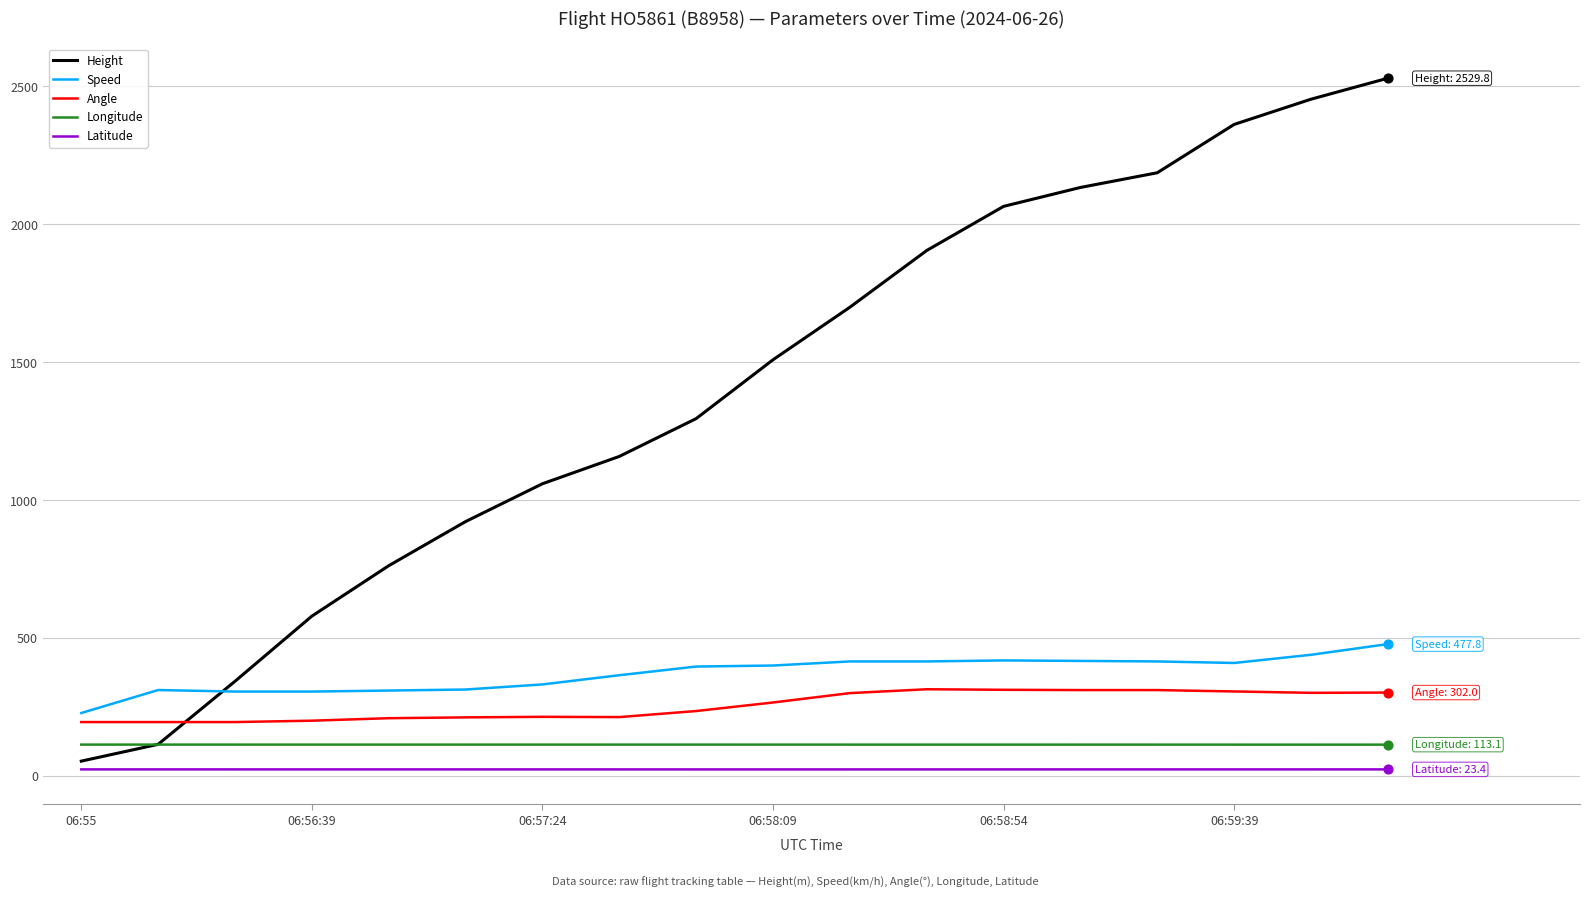

Which series has the largest range (max minus min)?

Height